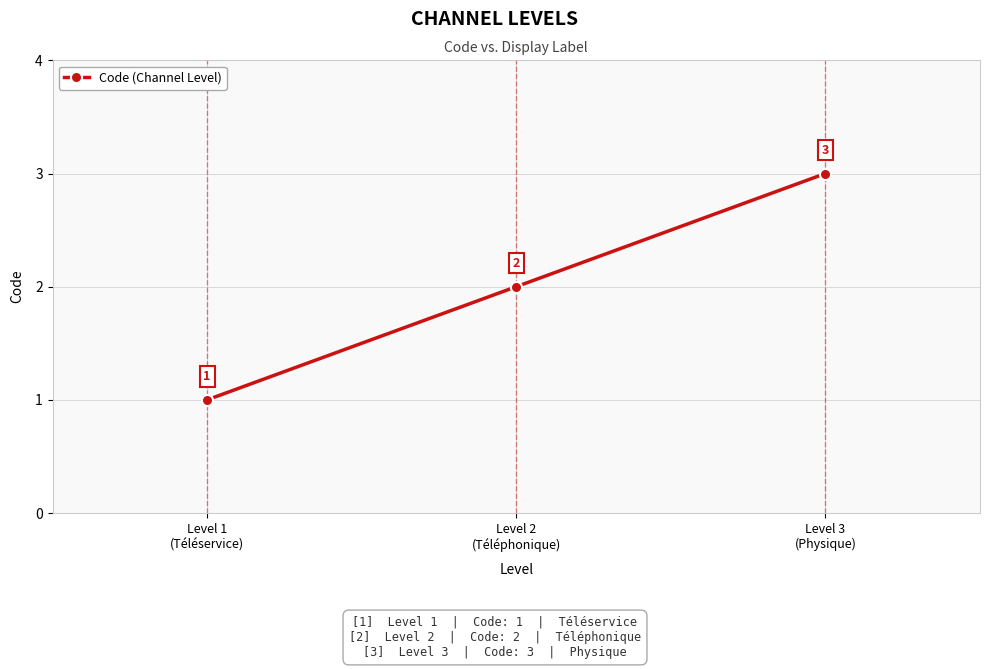

How many lines are shown in the chart?

1